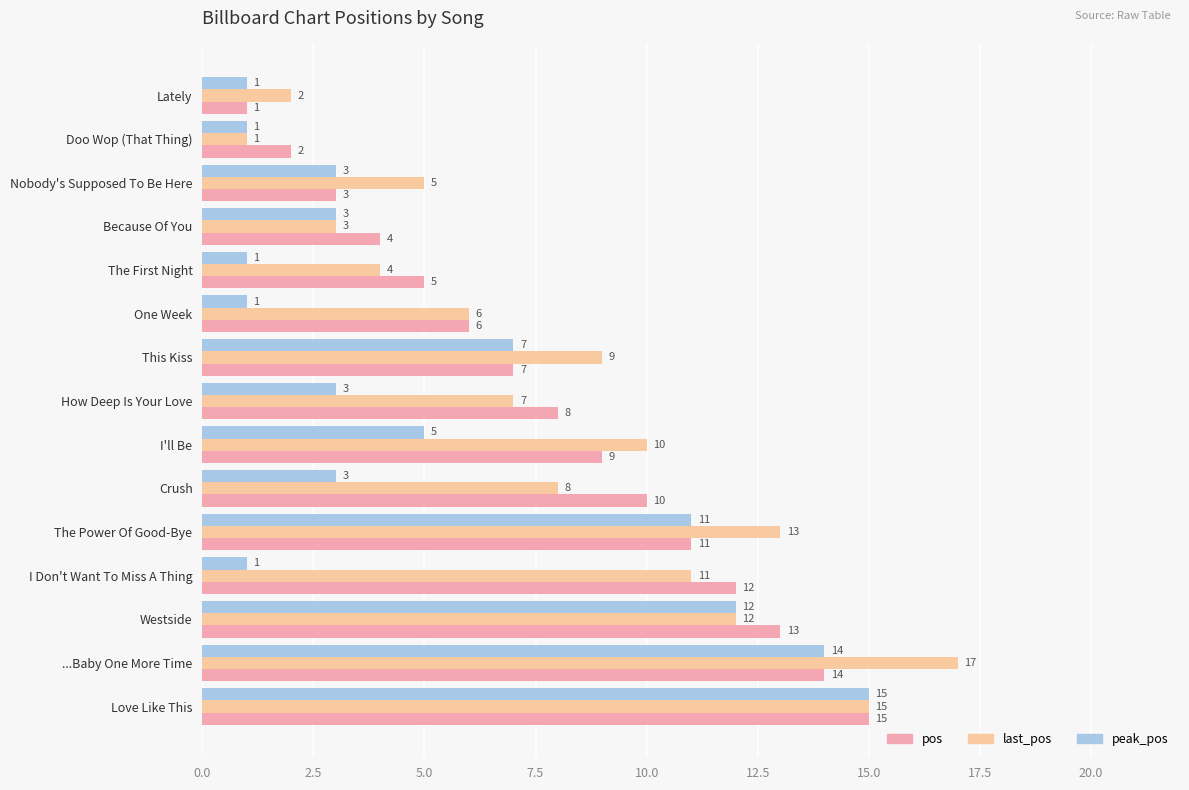

How many data points in last_pos are less than 8?

7